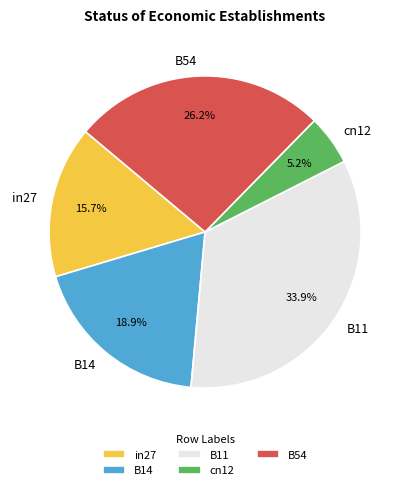

Combined, do cn12 and B11 account for over 50%?

No